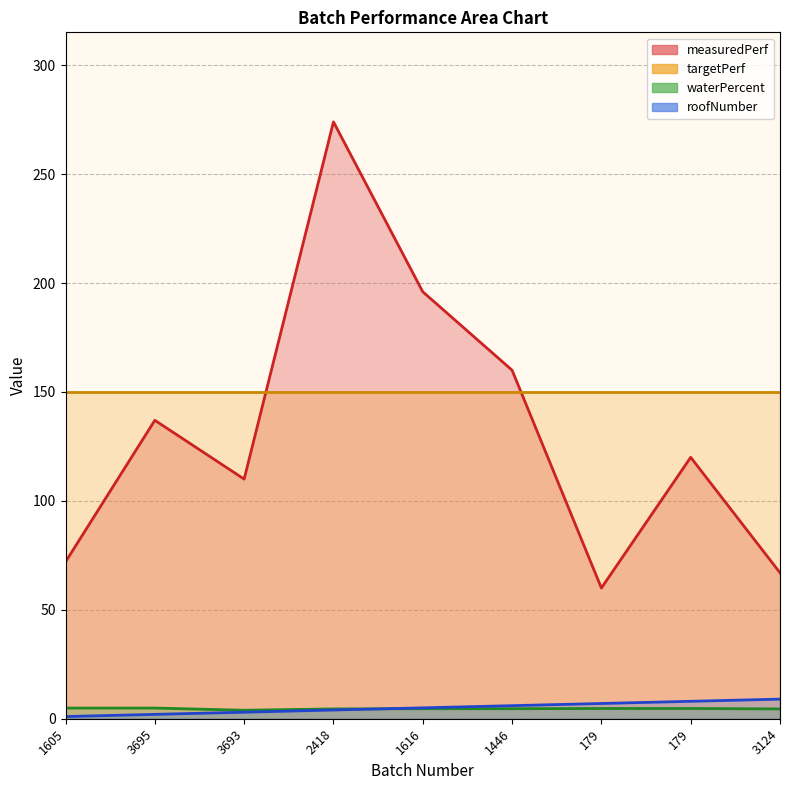

Which category has the lowest value across all series?

1605